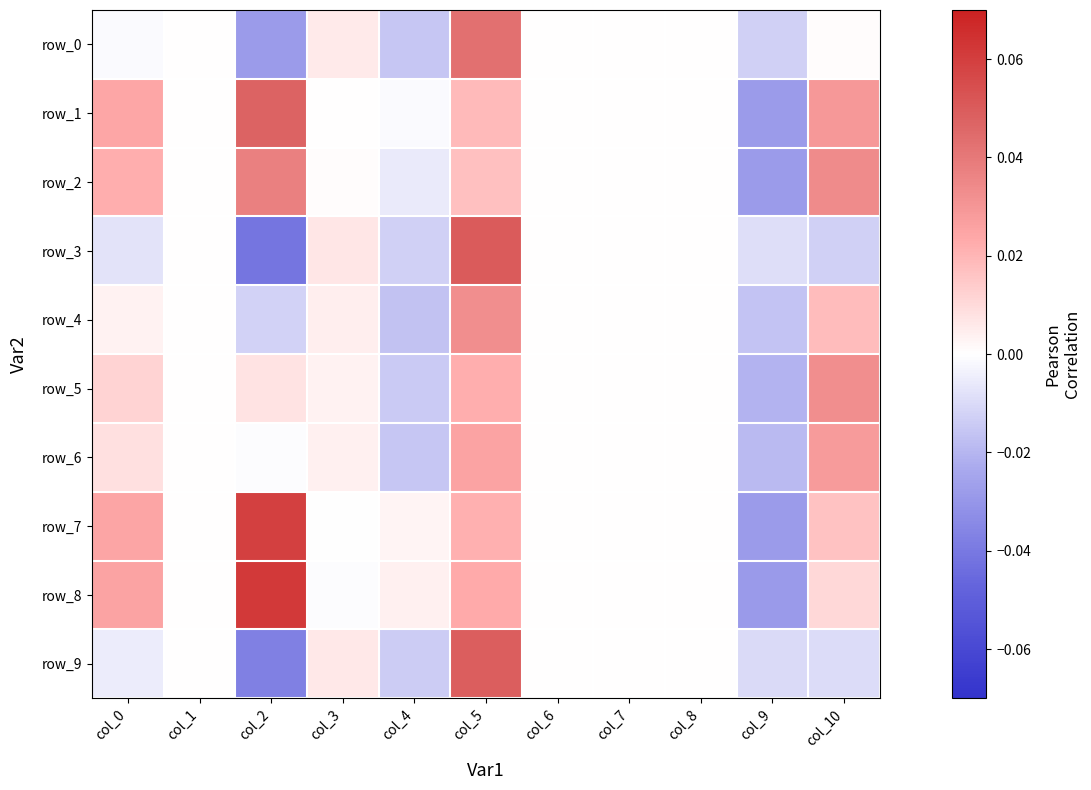

The row_6 series shows -0.0 at col_4. True or false?

False